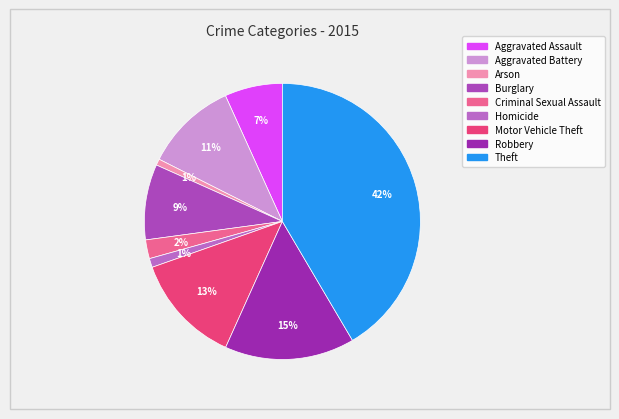

True or false: Robbery accounts for 10% of the total.

False